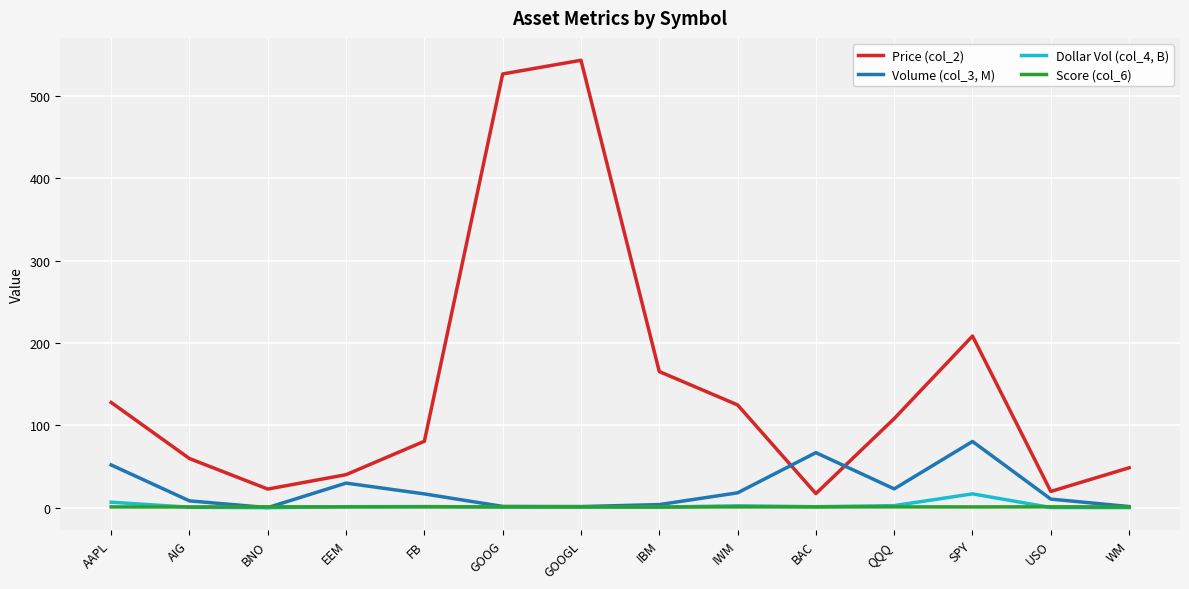

Rank the series at AIG from highest to lowest value.

Price (col_2), Volume (col_3, M), Score (col_6), Dollar Vol (col_4, B)